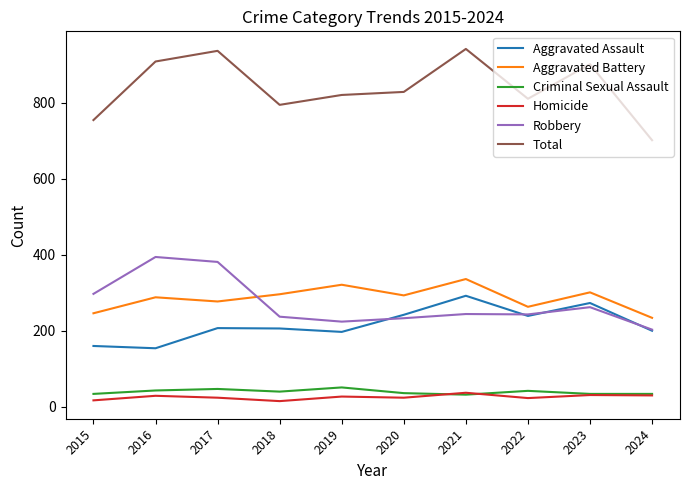

What is the minimum value shown in the chart?

15